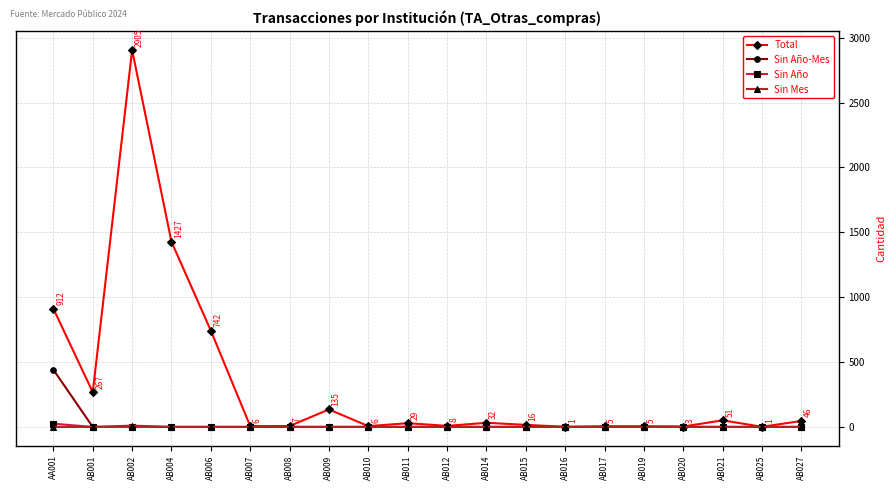

At how many categories does at least one series exceed 2429?

1